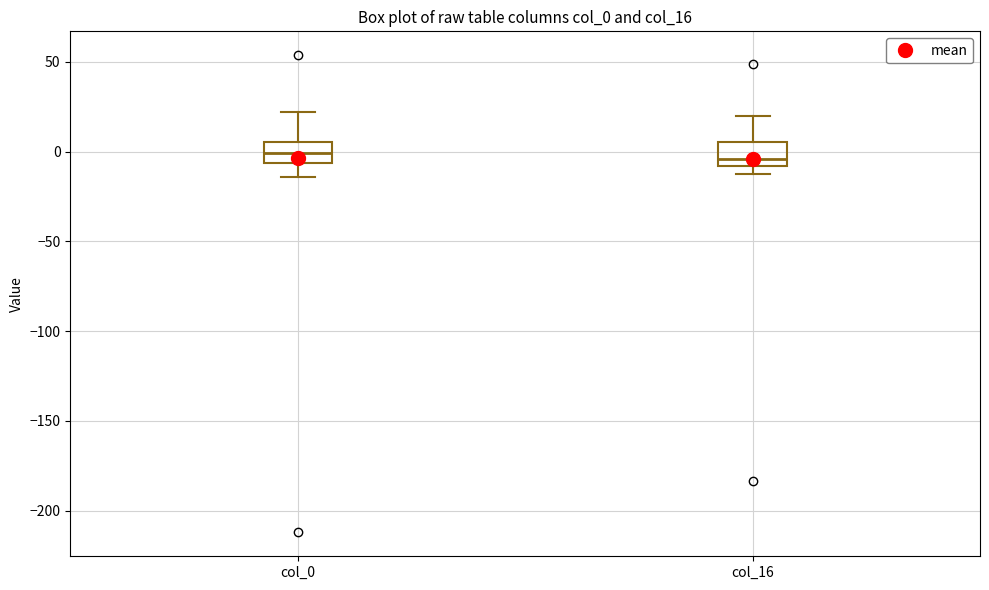

Reading left to right, read every box against the y-axis: the position of its median line, the range the box covers, and the ends of its whiskers. The values are not printed on the chart, so give them approximately, as read against the axis.

col_0: median 0, box -5 to 5, whiskers -15 to 20
col_16: median -5, box -10 to 5, whiskers -15 to 20